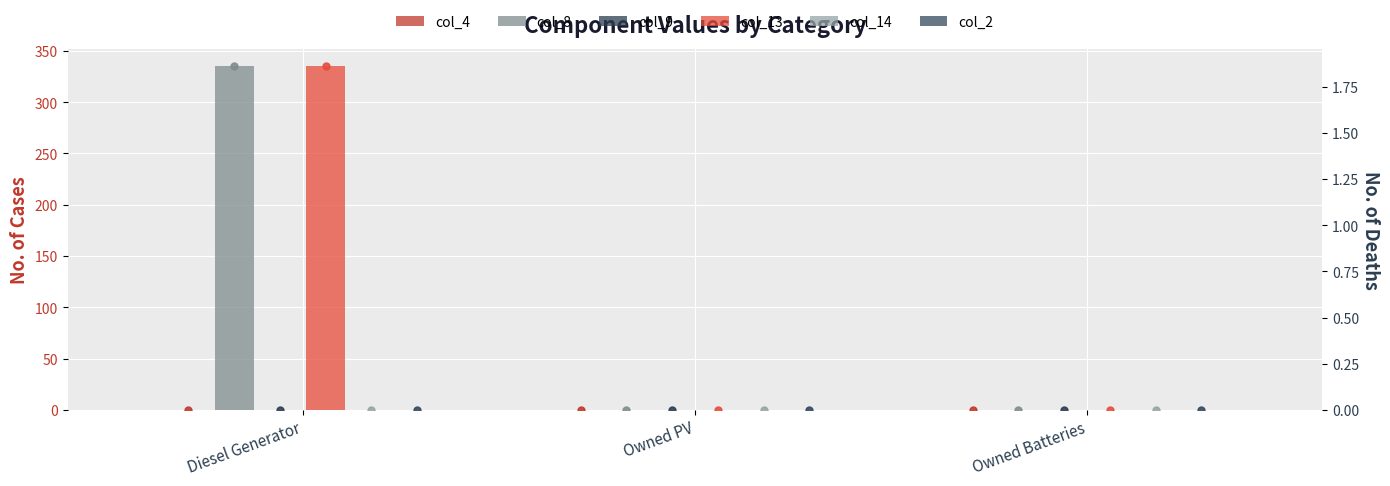

At which category is the sum across all series the highest?

Diesel Generator